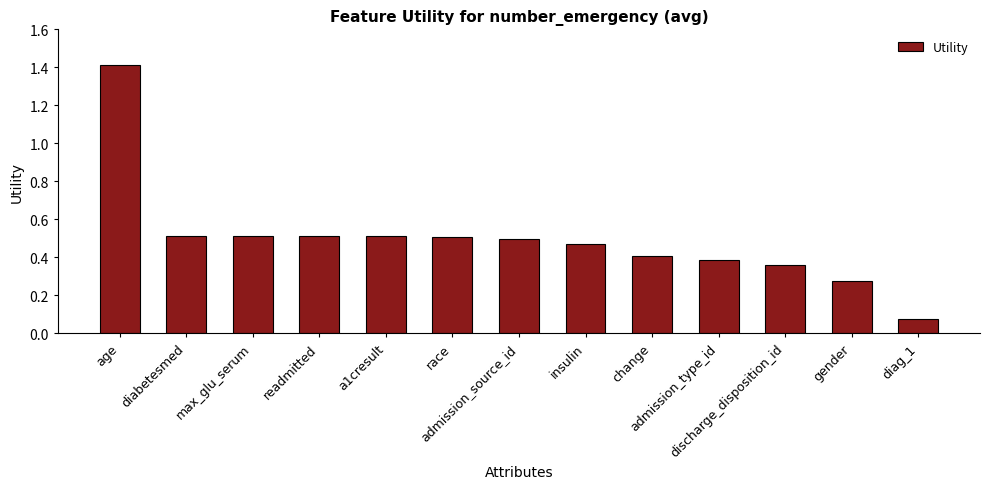

What is the maximum value shown in the chart?

1.4